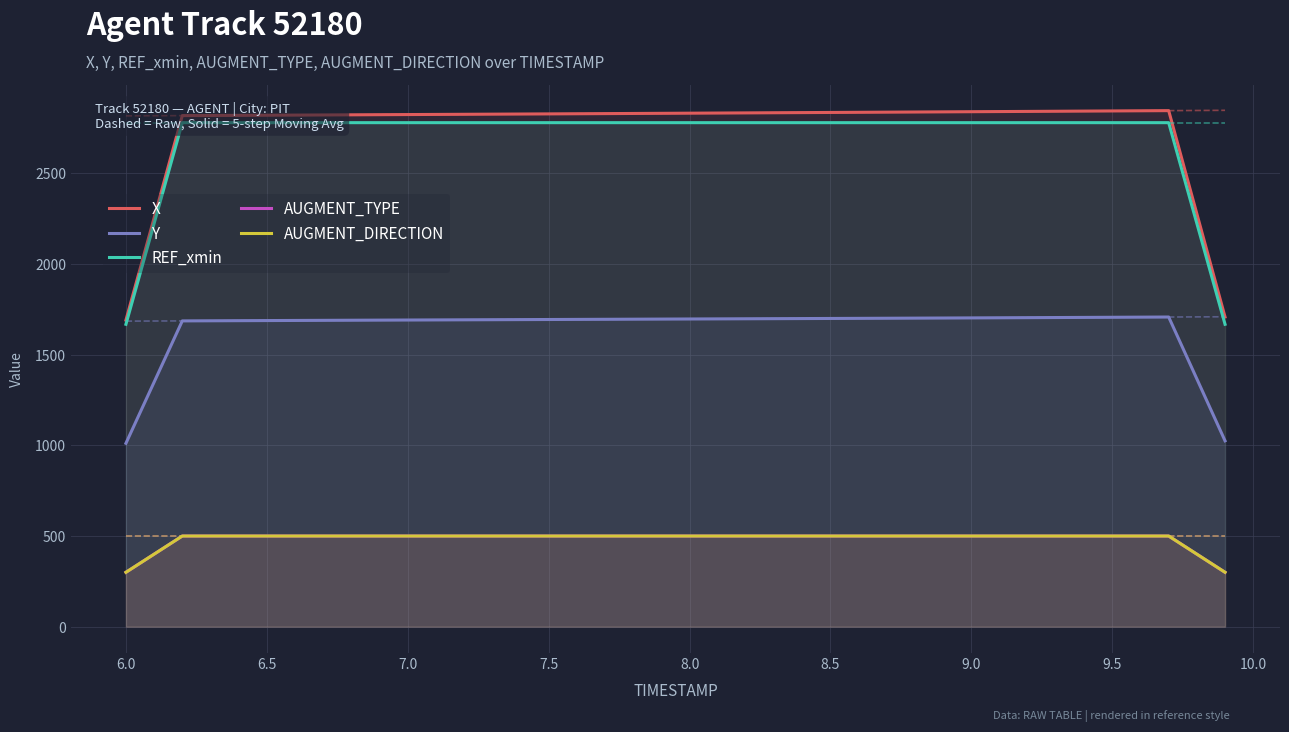

Reading left to right, extract all data points from this chart.

X: 1690.4	2254.1	2818.0	2818.7	2819.4	2820.2	2820.9	2821.6	2822.4	2823.1	2823.8	2824.5	2825.3	2826.0	2826.7	2827.5	2828.3	2829.0	2829.8	2830.6	2831.4	2832.2	2833.0	2833.8	2834.6	2835.4	2836.2	2837.0	2837.8	2838.7	2839.5	2840.3	2841.2	2842.0	2842.9	2843.7	2844.6	2845.4	2276.7	1707.8
Y: 1011.3	1348.6	1686.1	1686.7	1687.3	1688.0	1688.6	1689.2	1689.8	1690.4	1691.0	1691.5	1692.1	1692.7	1693.2	1693.8	1694.4	1695.0	1695.5	1696.1	1696.7	1697.3	1697.8	1698.4	1699.0	1699.6	1700.2	1700.8	1701.4	1702.0	1702.7	1703.3	1704.0	1704.7	1705.4	1706.1	1706.8	1707.5	1366.3	1024.9
REF_xmin: 1667.4	2223.3	2779.1	2779.1	2779.1	2779.1	2779.1	2779.1	2779.1	2779.1	2779.1	2779.1	2779.1	2779.1	2779.1	2779.1	2779.1	2779.1	2779.1	2779.1	2779.1	2779.1	2779.1	2779.1	2779.1	2779.1	2779.1	2779.1	2779.1	2779.1	2779.1	2779.1	2779.1	2779.1	2779.1	2779.1	2779.1	2779.1	2223.3	1667.4
AUGMENT_TYPE: 300.0	400.0	500.0	500.0	500.0	500.0	500.0	500.0	500.0	500.0	500.0	500.0	500.0	500.0	500.0	500.0	500.0	500.0	500.0	500.0	500.0	500.0	500.0	500.0	500.0	500.0	500.0	500.0	500.0	500.0	500.0	500.0	500.0	500.0	500.0	500.0	500.0	500.0	400.0	300.0
AUGMENT_DIRECTION: 300.0	400.0	500.0	500.0	500.0	500.0	500.0	500.0	500.0	500.0	500.0	500.0	500.0	500.0	500.0	500.0	500.0	500.0	500.0	500.0	500.0	500.0	500.0	500.0	500.0	500.0	500.0	500.0	500.0	500.0	500.0	500.0	500.0	500.0	500.0	500.0	500.0	500.0	400.0	300.0